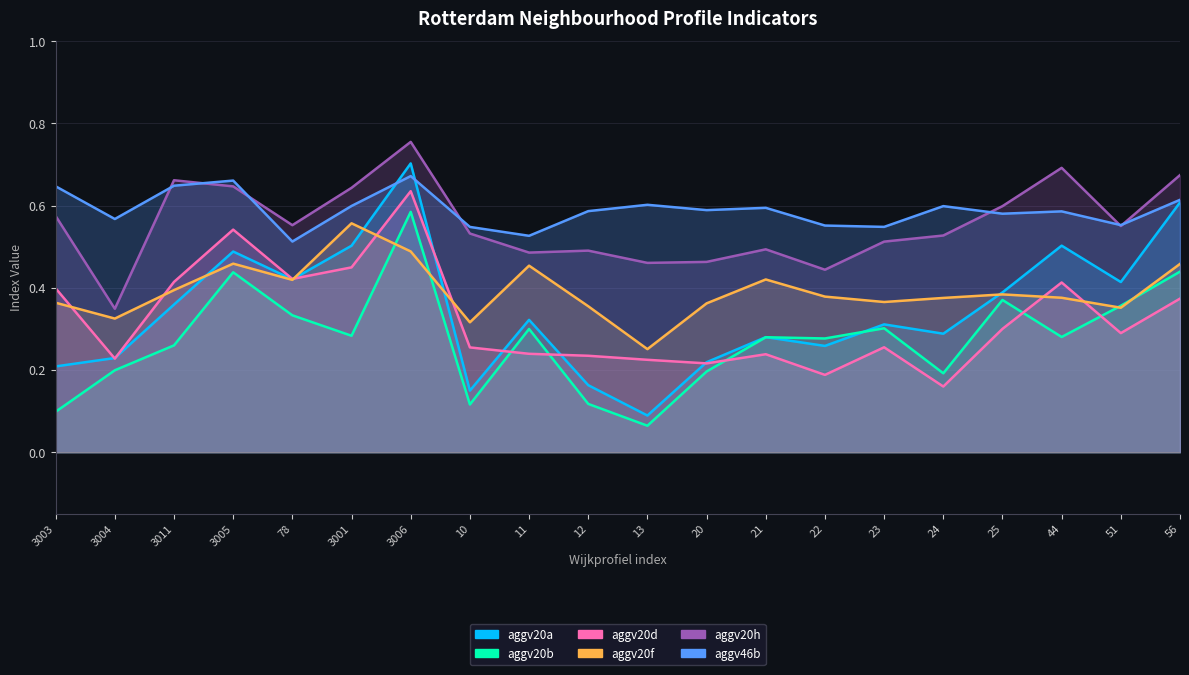

The value of aggv20b at 56 is 0.6. True or false?

False